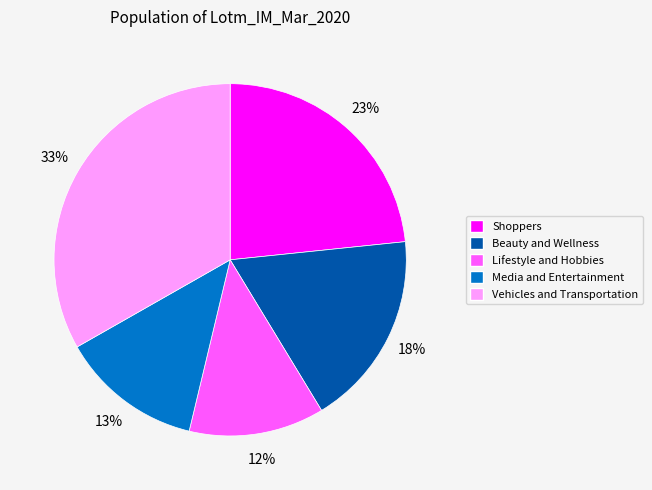

Which slice is the largest?

Vehicles and Transportation